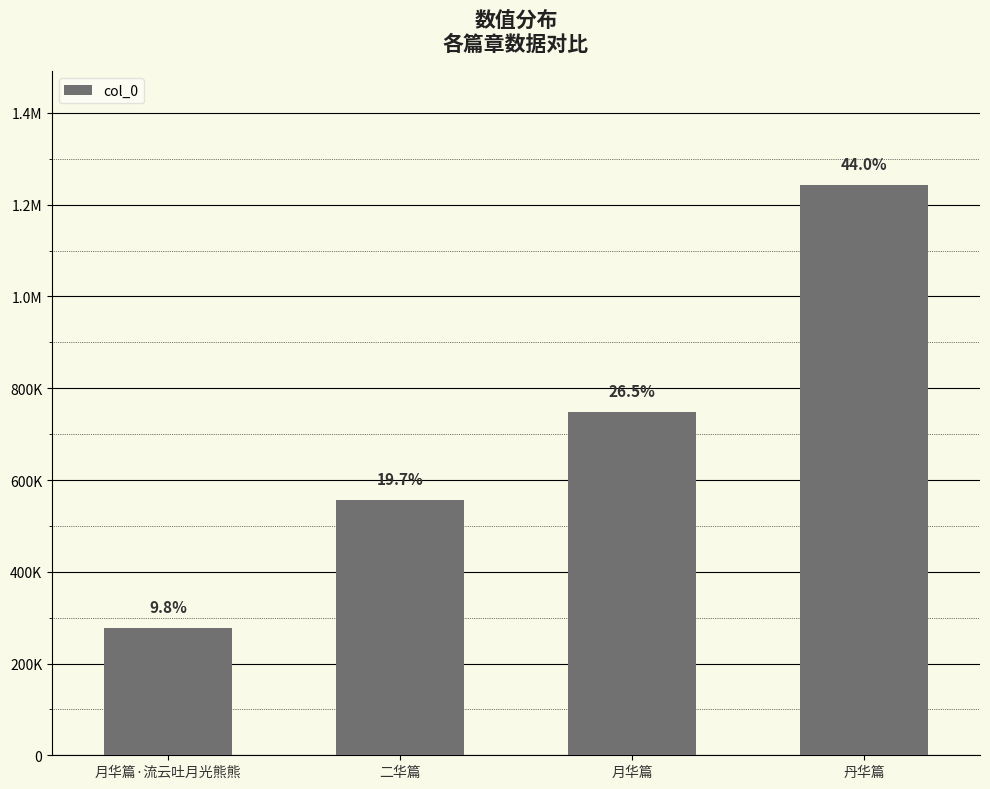

What is the change in value from 二华篇 to 月华篇?

+190736